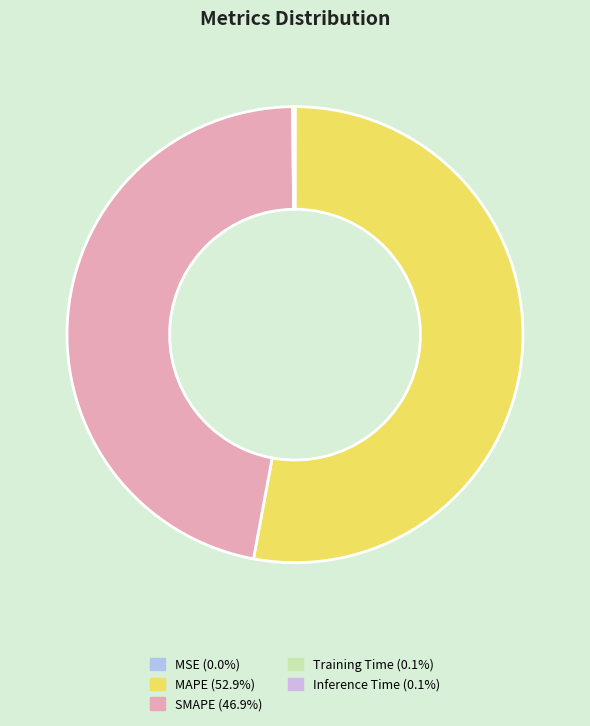

How many segments does this pie chart have?

5